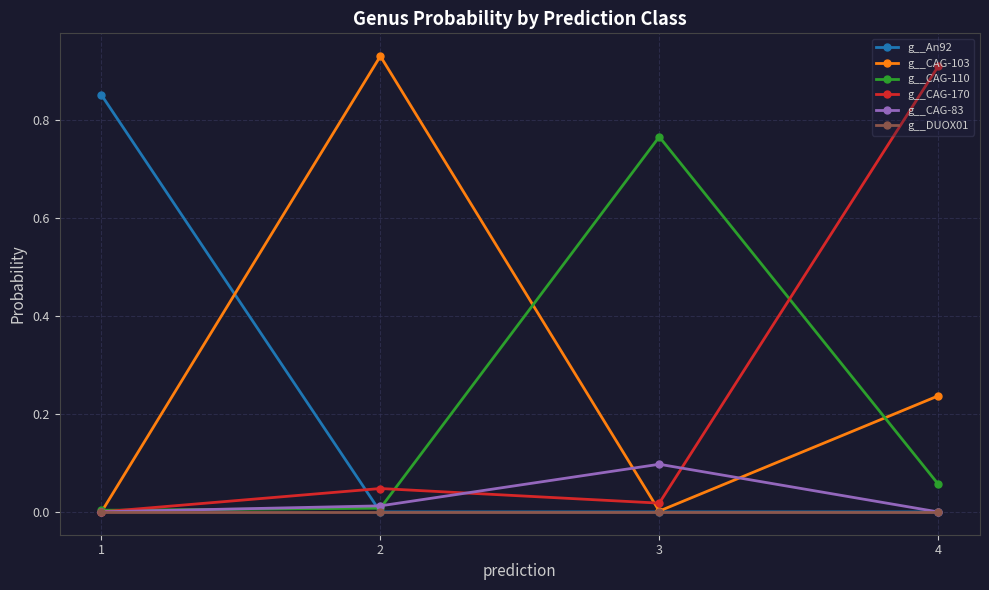

At how many categories does at least one series exceed 0?

4